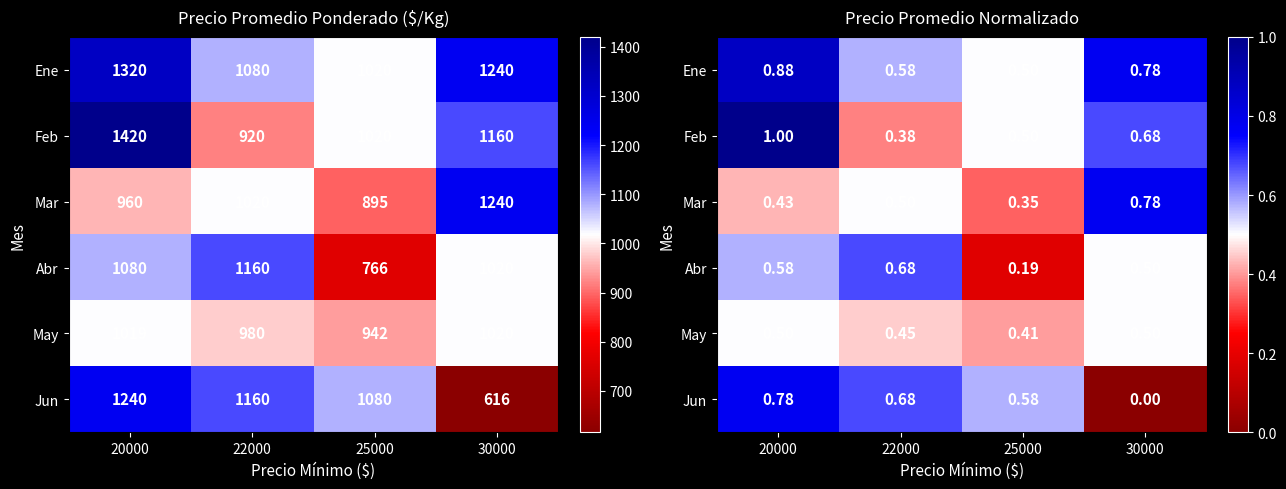

How many May values are between 0 and 1?

4